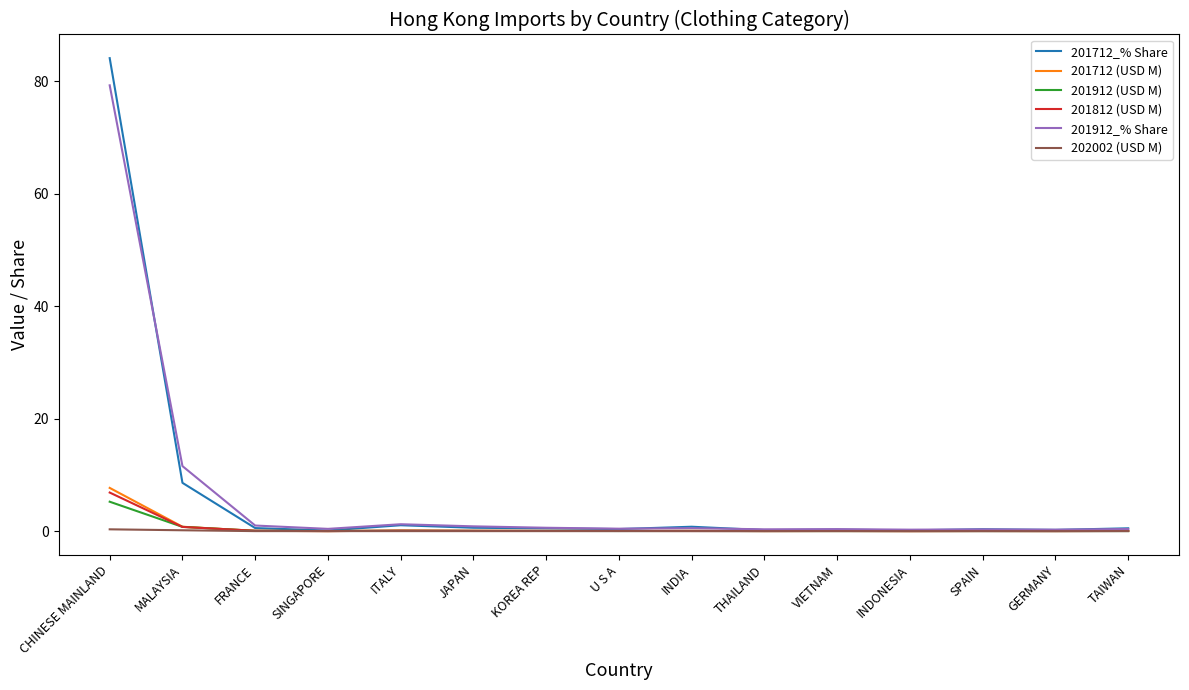

Does the chart display data point markers on the line(s)?

No